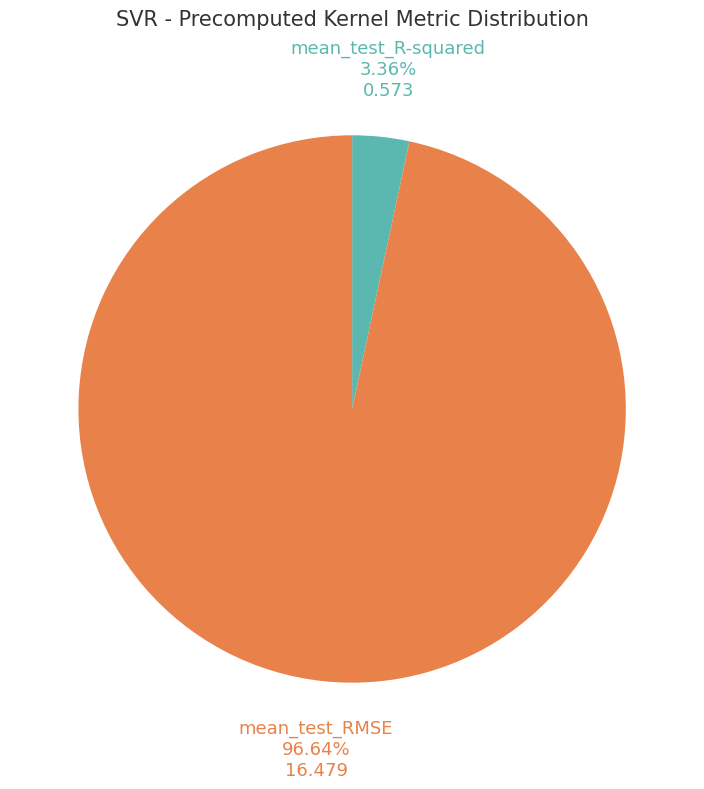

Does any single category account for the majority?

Yes